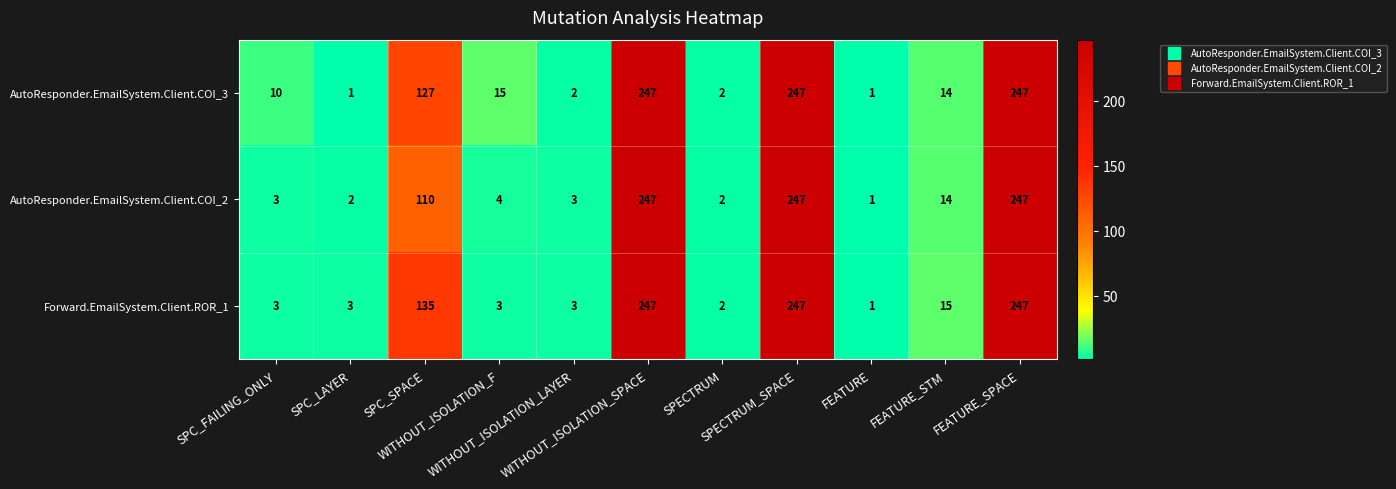

What is the difference between the maximum and minimum values in the AutoResponder.EmailSystem.Client.COI_2 series?

246